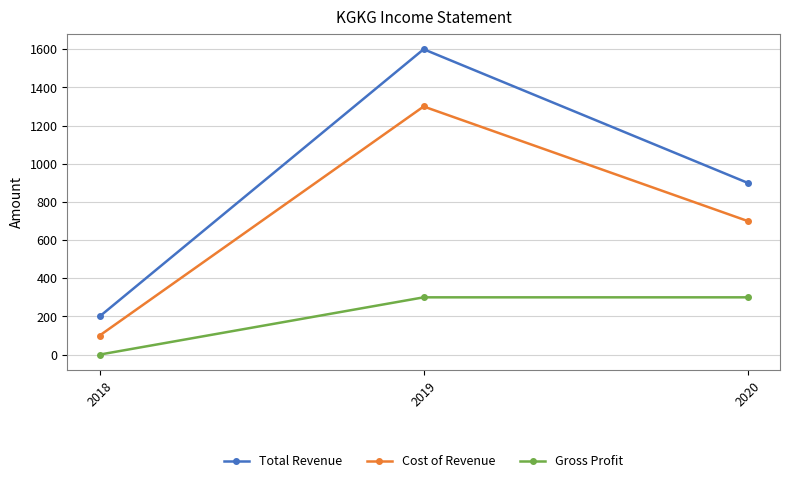

Which series has the largest total across all categories?

Total Revenue